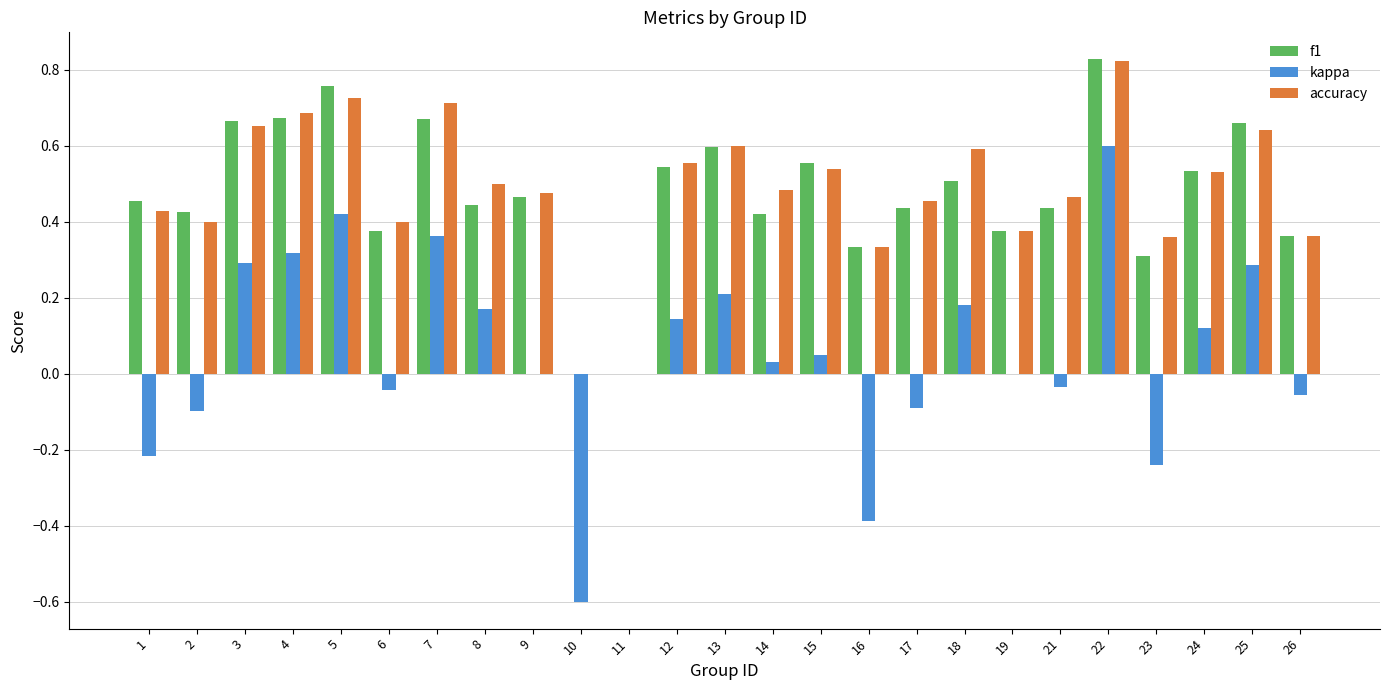

At which label does kappa reach its peak?

22